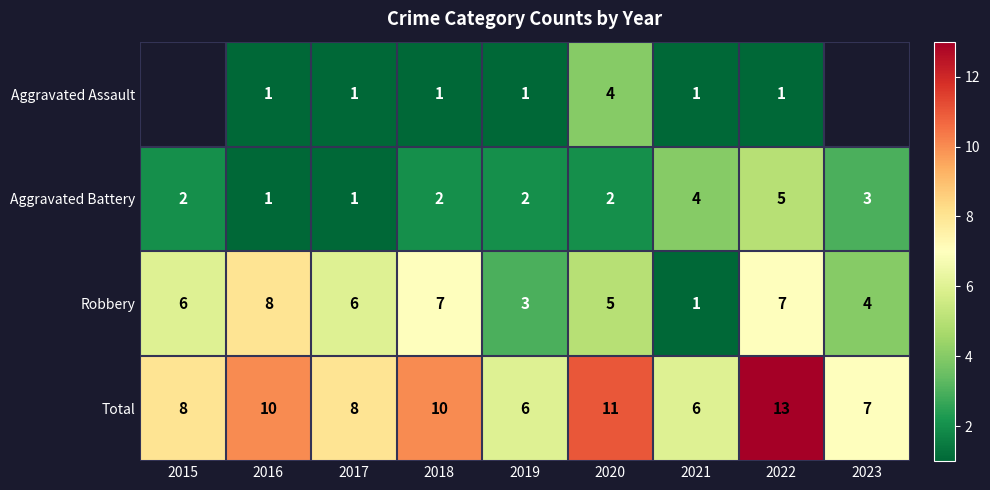

At 2019, list the series in order from largest to smallest.

Total, Robbery, Aggravated Battery, Aggravated Assault